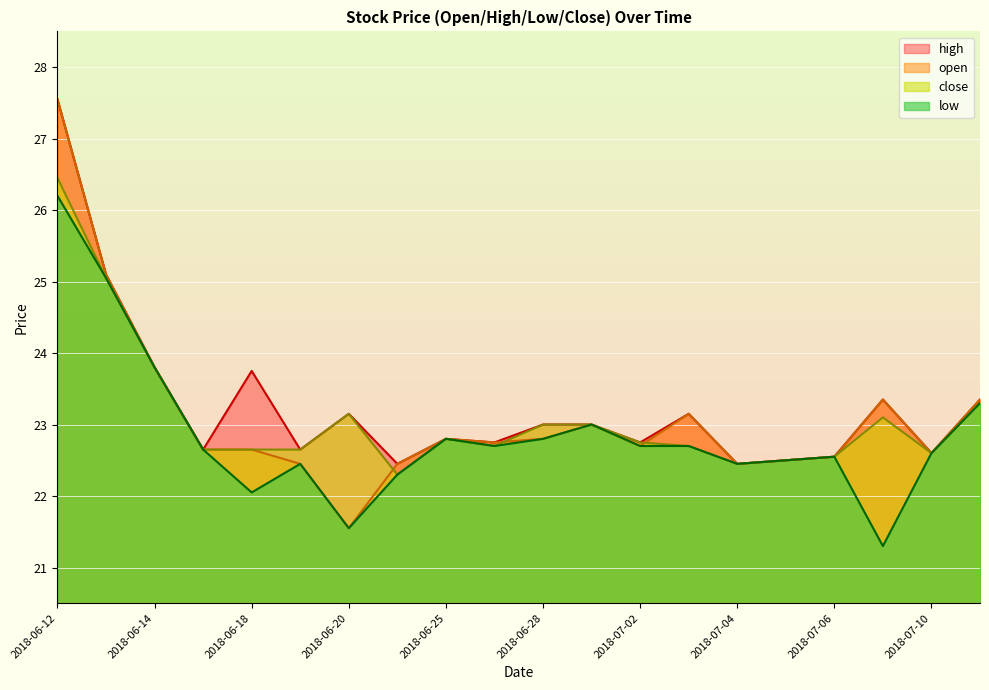

Which category has the lowest value in the close series?

2018-06-22